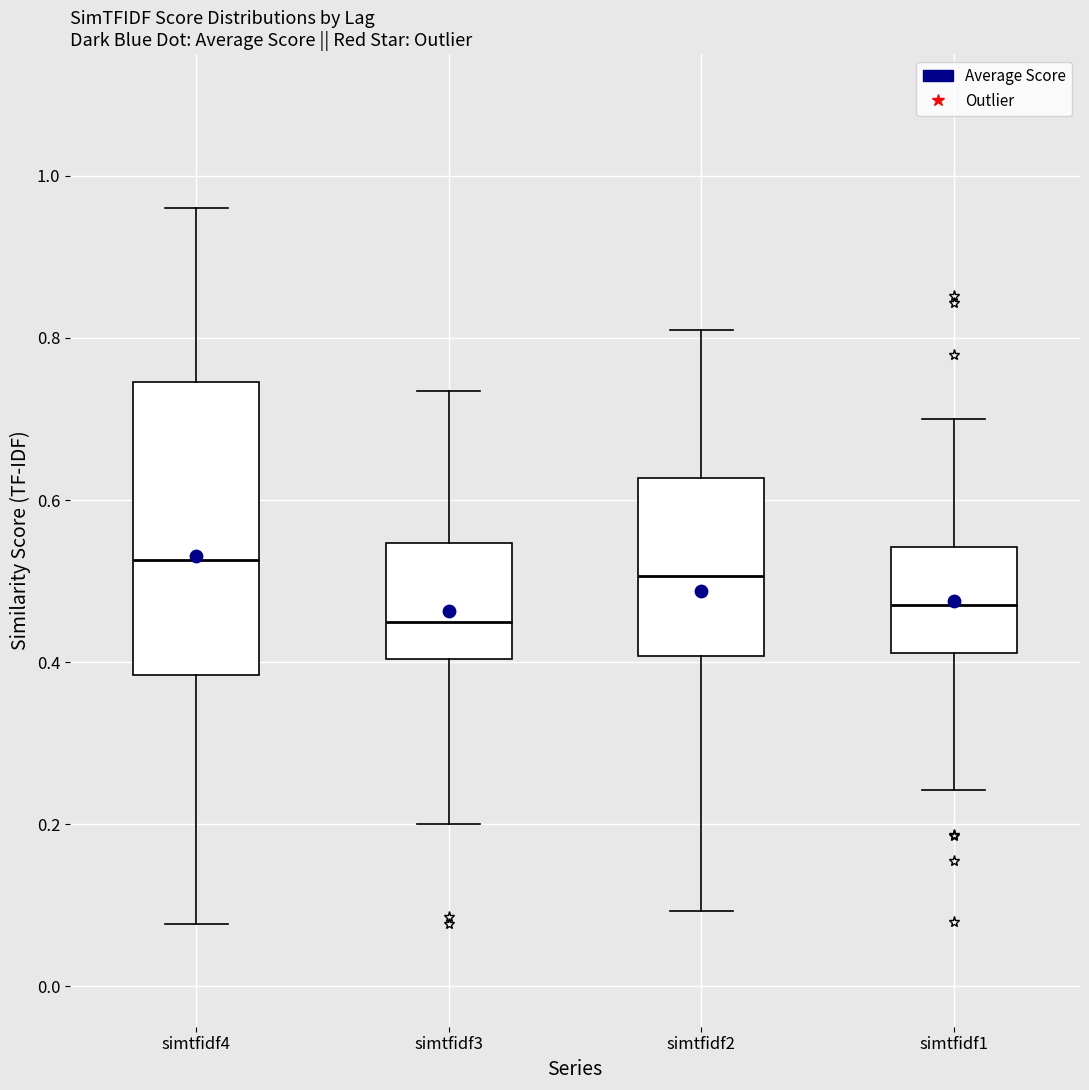

Reading left to right, transcribe this box plot: for each box, give where its median line is, the range the box spans, and where its two whiskers end, as read against the y-axis. The values are not printed on the chart, so give them approximately, as read against the axis.

simtfidf4: median 0.52, box 0.38 to 0.74, whiskers 0.08 to 0.96
simtfidf3: median 0.44, box 0.40 to 0.54, whiskers 0.20 to 0.74
simtfidf2: median 0.50, box 0.40 to 0.62, whiskers 0.10 to 0.80
simtfidf1: median 0.48, box 0.42 to 0.54, whiskers 0.24 to 0.70